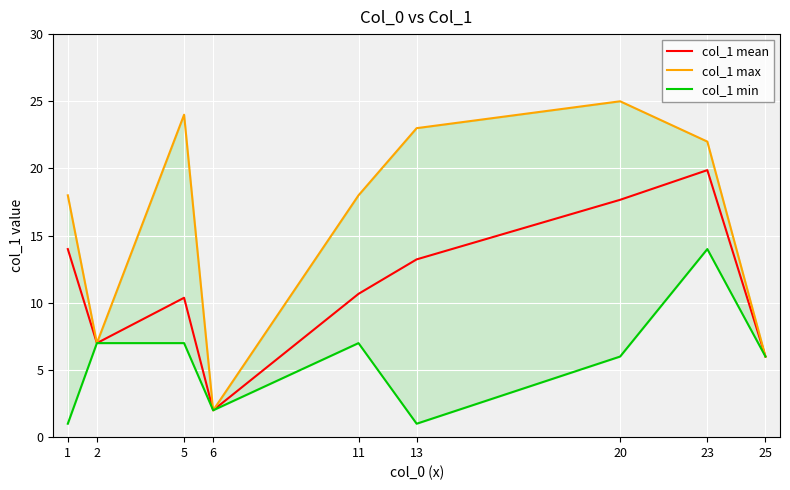

What is the sum of all col_1 max values?

145.0